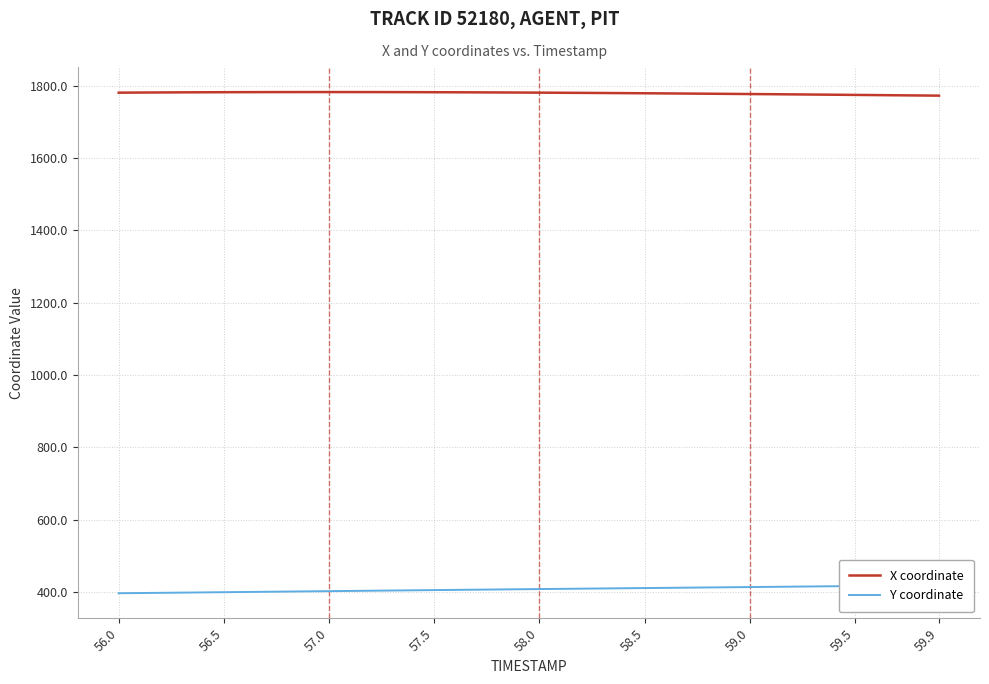

How many data points in Y coordinate are above 408?

20